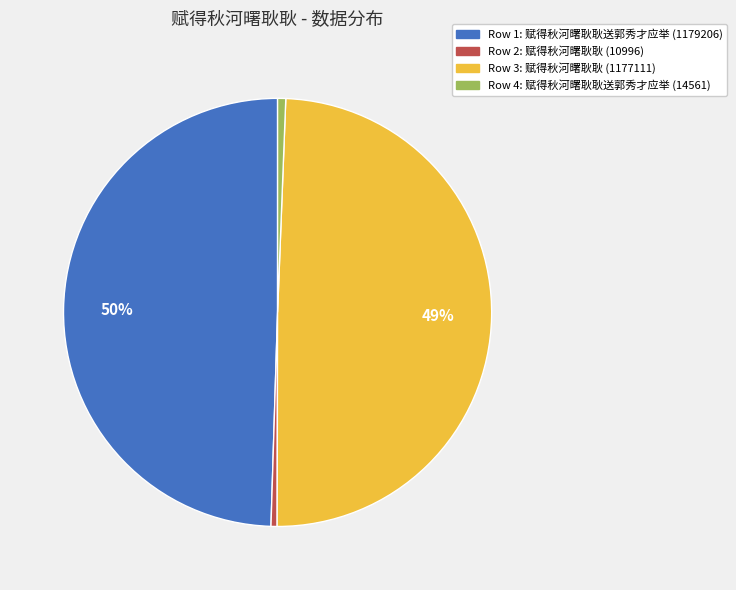

Is there any slice that represents more than half of the pie?

No